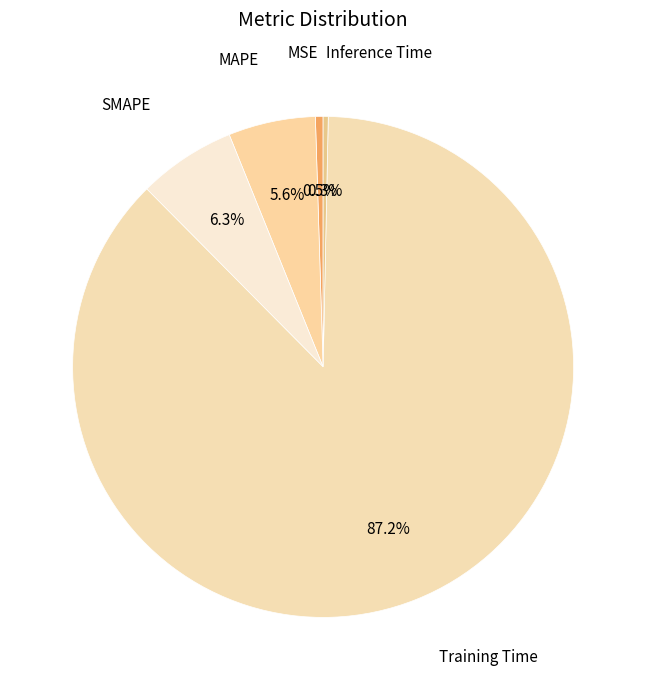

How many segments does this pie chart have?

5